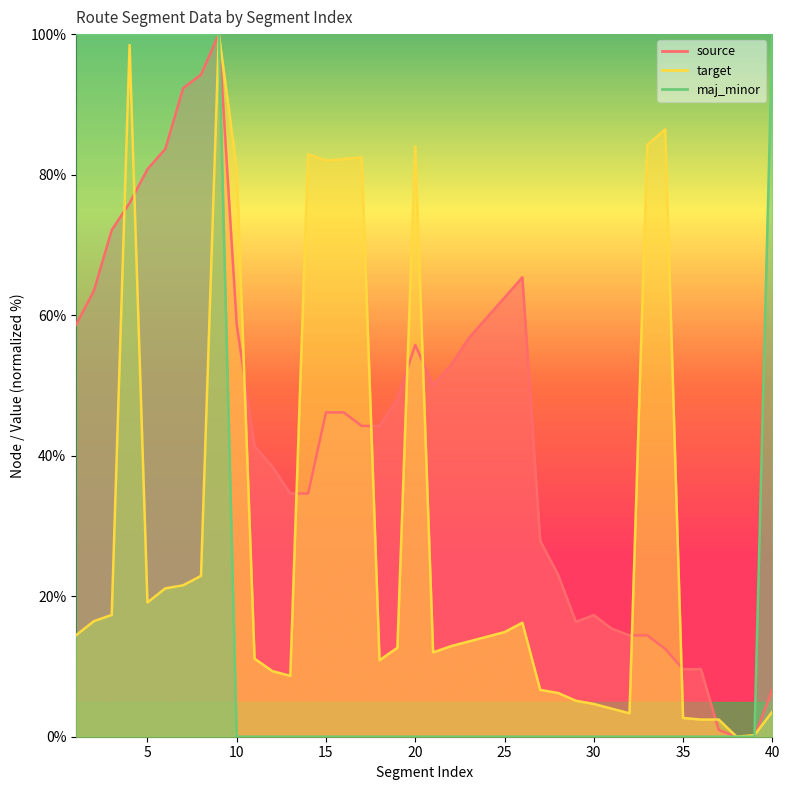

What are all the series names shown in the legend?

source, target, maj_minor